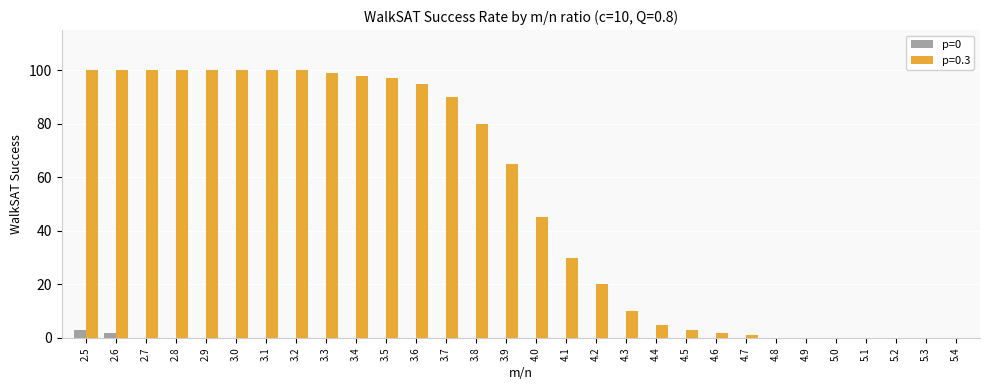

What is the greatest value displayed?

100